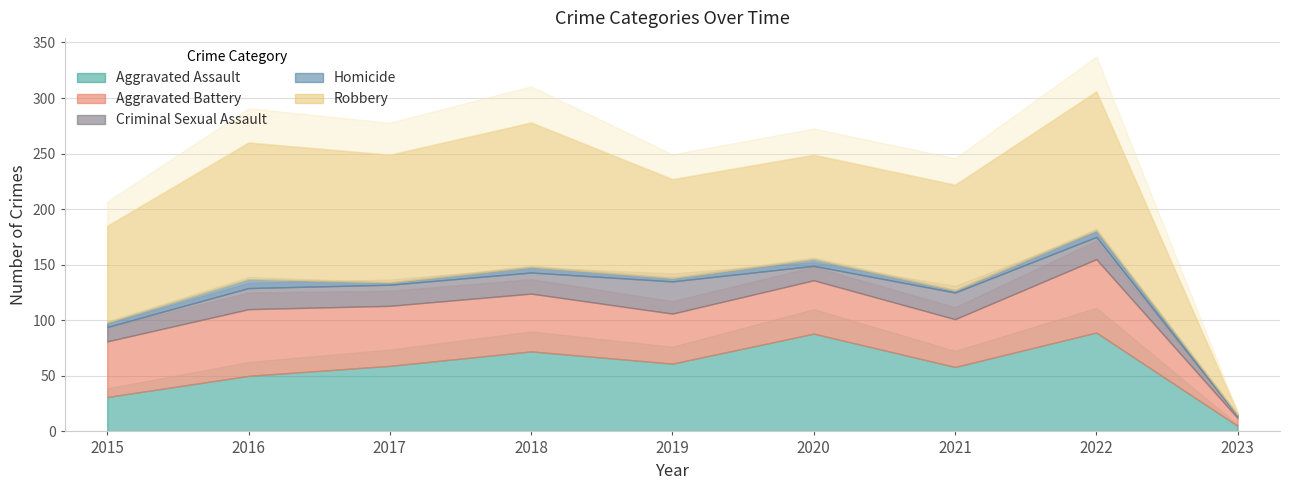

Rank the categories by Aggravated Assault value from highest to lowest.

2022, 2020, 2018, 2019, 2017, 2021, 2016, 2015, 2023